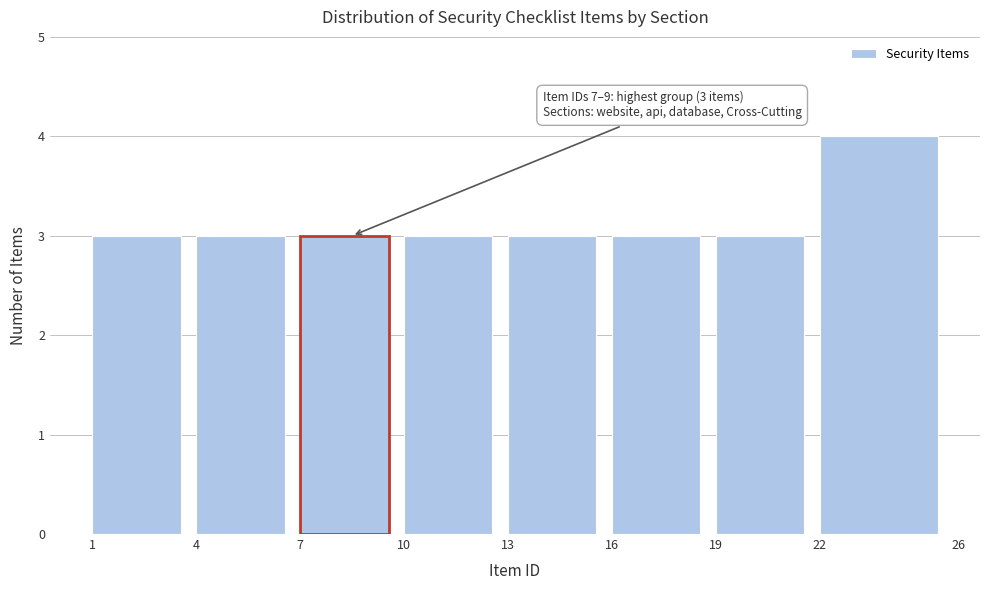

Which range on the x-axis has the tallest bar?

22 to 26